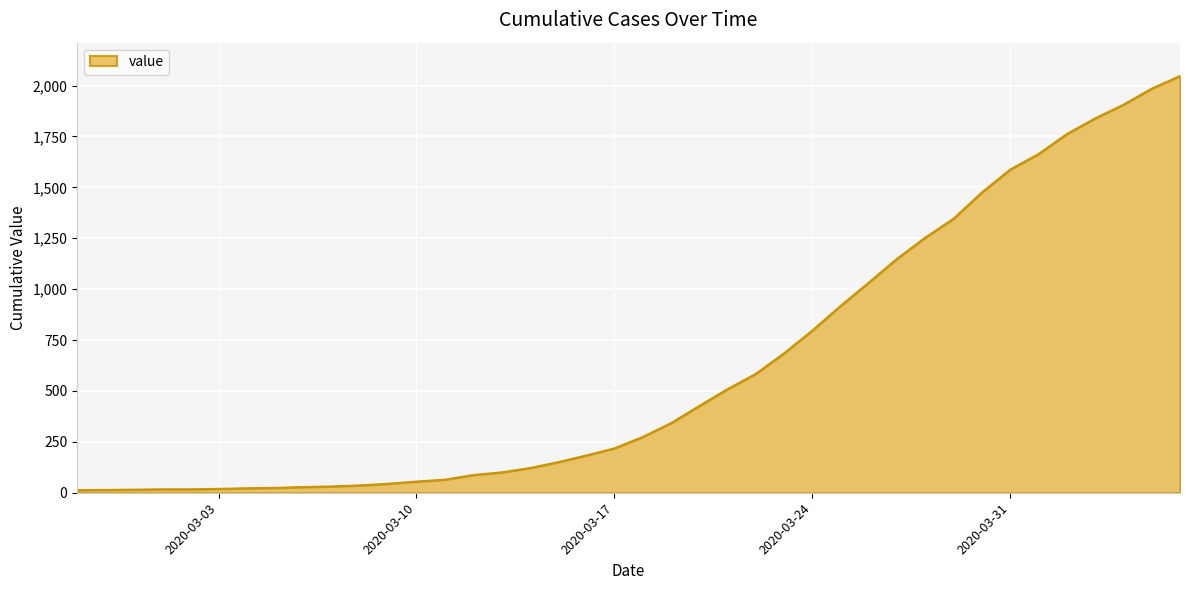

What is the greatest value displayed?

2047